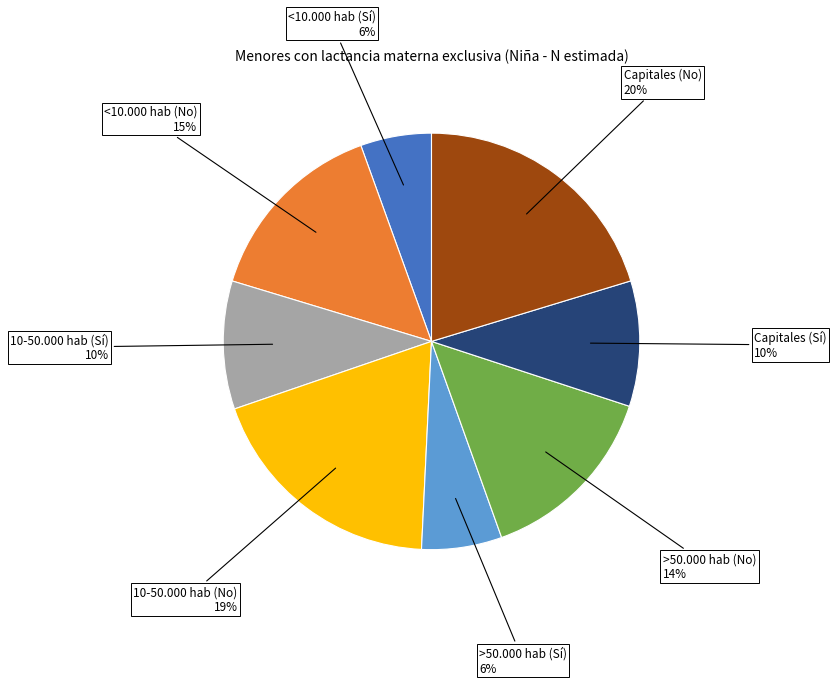

Does any single category account for the majority?

No